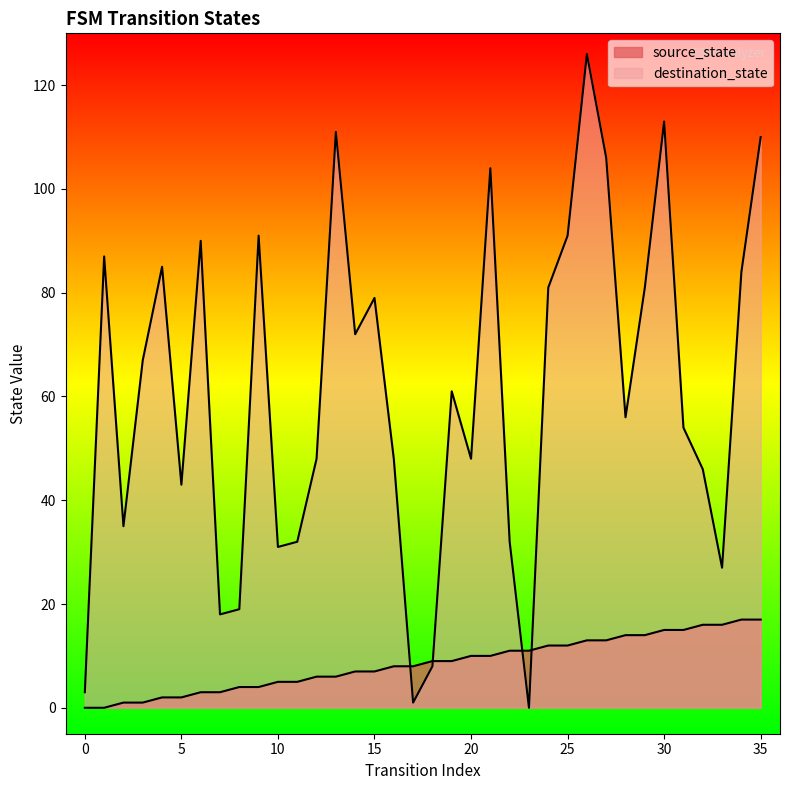

What is the difference between the maximum and minimum values in the destination_state series?

126